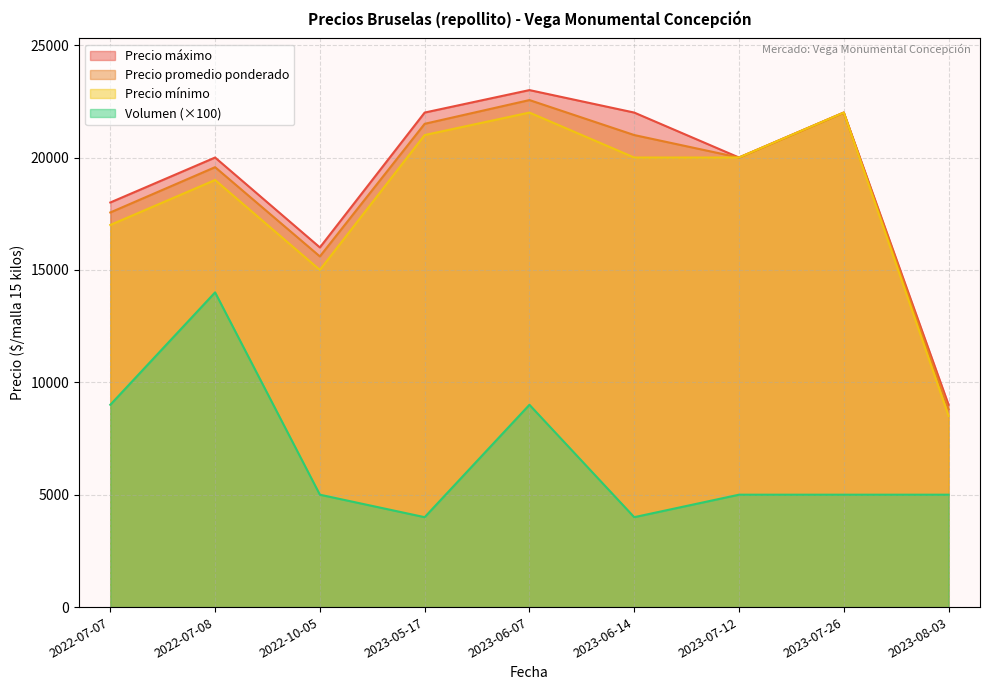

How many categories are shown in the chart?

9